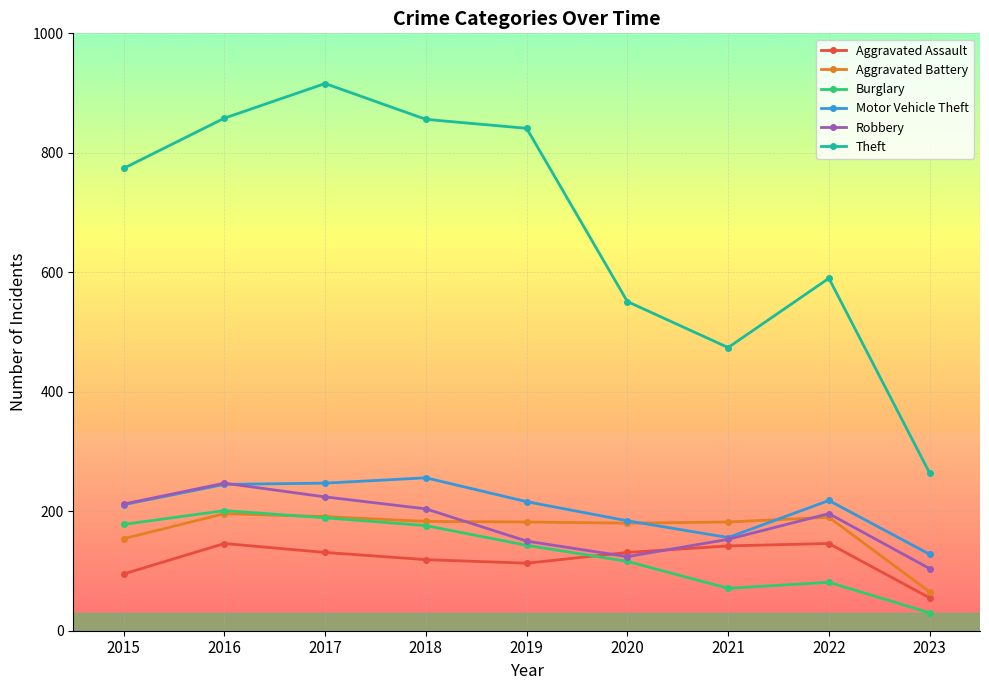

What is the approximate value of Aggravated Assault at 2019, to the nearest 5?

115